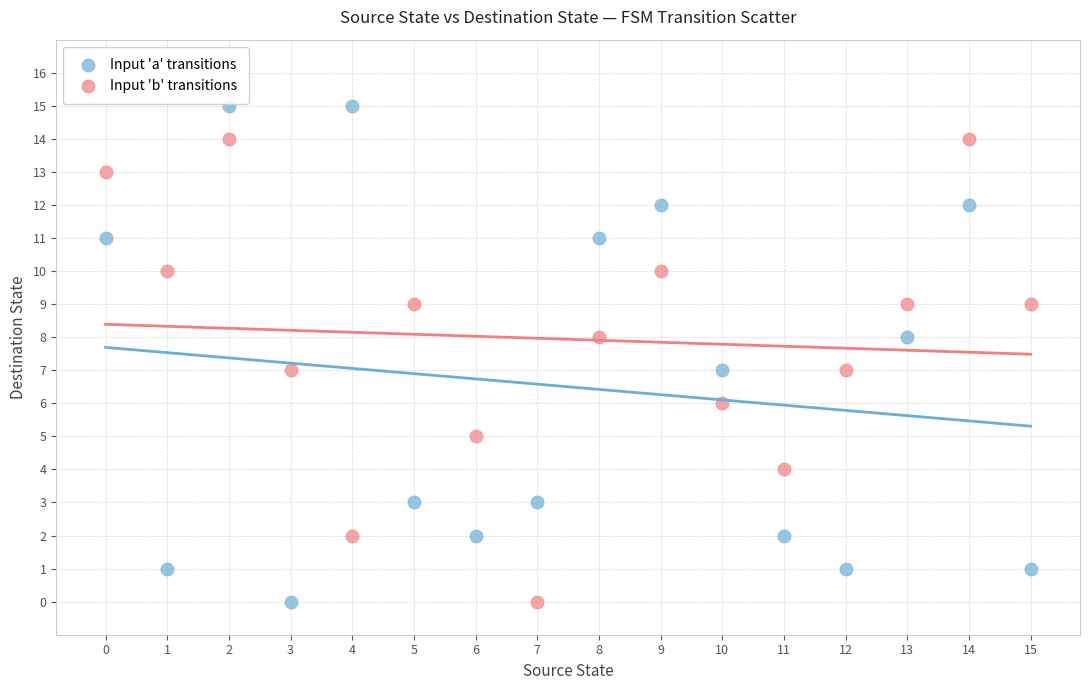

Which series contains the highest Y value?

Input 'a' transitions